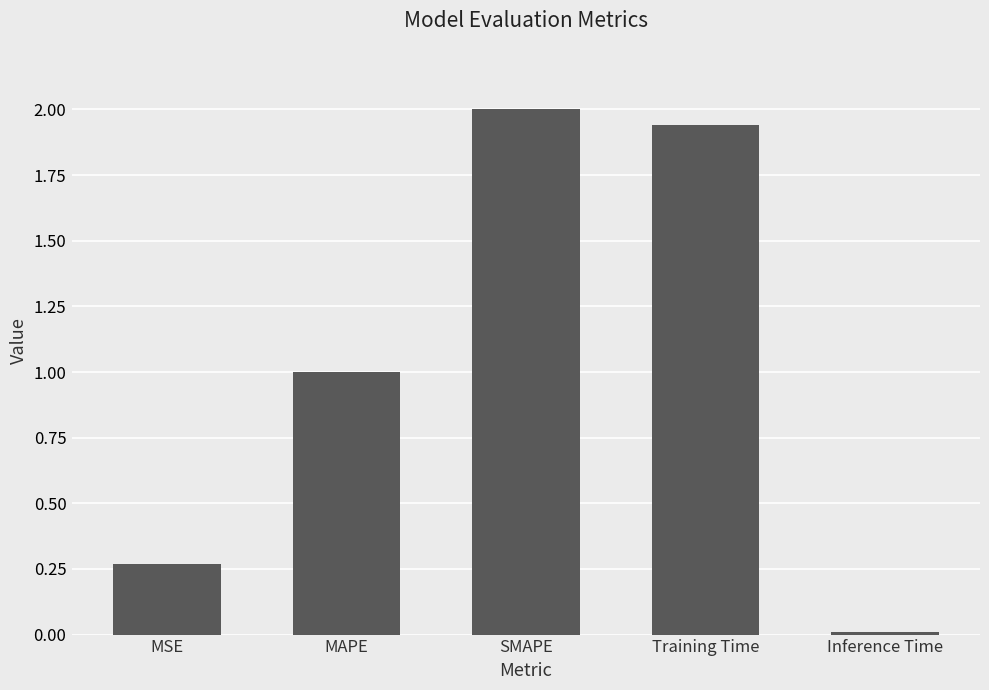

Where does the data first go above 1?

MAPE